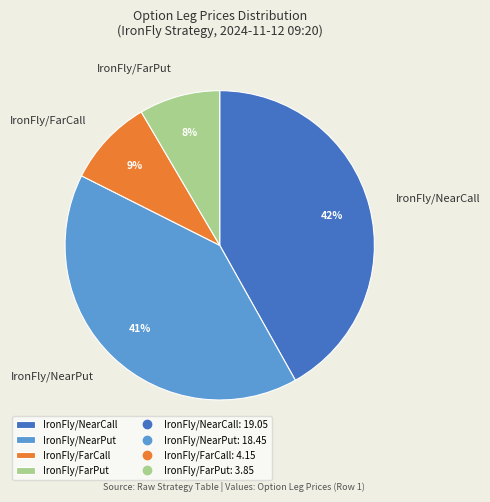

Which slice is the smallest?

IronFly/FarPut